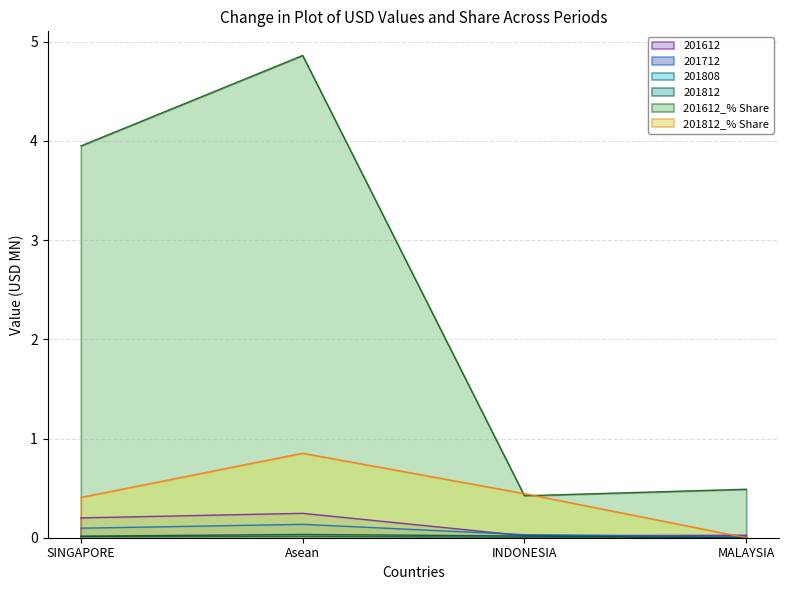

Reading left to right, list all the values displayed in this chart.

201612: 0.2	0.2	0.0	0.0
201712: 0.1	0.1	0.0	0.0
201808: 0.0	0.0	0.0	0.0
201812: 0.0	0.0	0.0	0.0
201612_% Share: 4.0	4.9	0.4	0.5
201812_% Share: 0.4	0.9	0.4	0.0